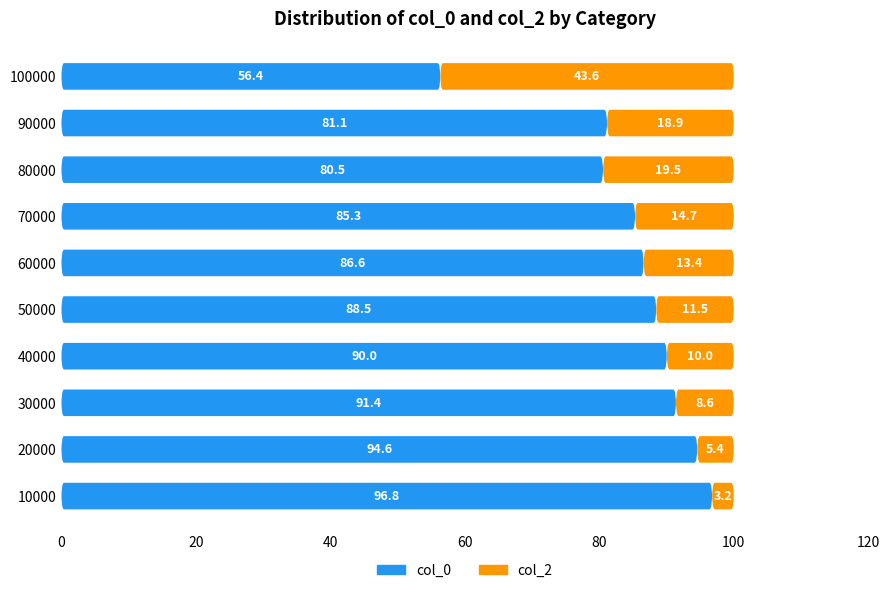

True or false: col_0 has a value of 81.1 at 90000.

True